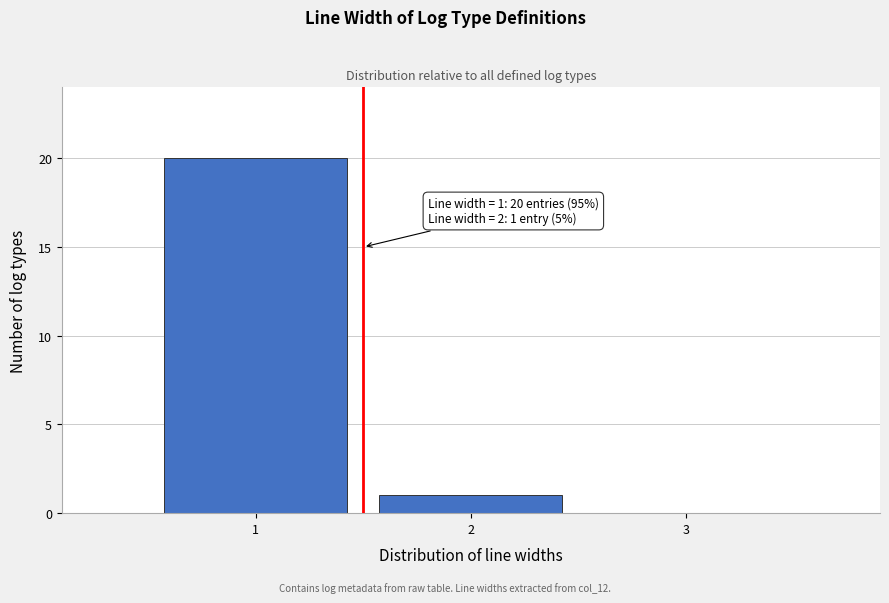

Which range on the x-axis has the tallest bar?

0.5 to 1.5